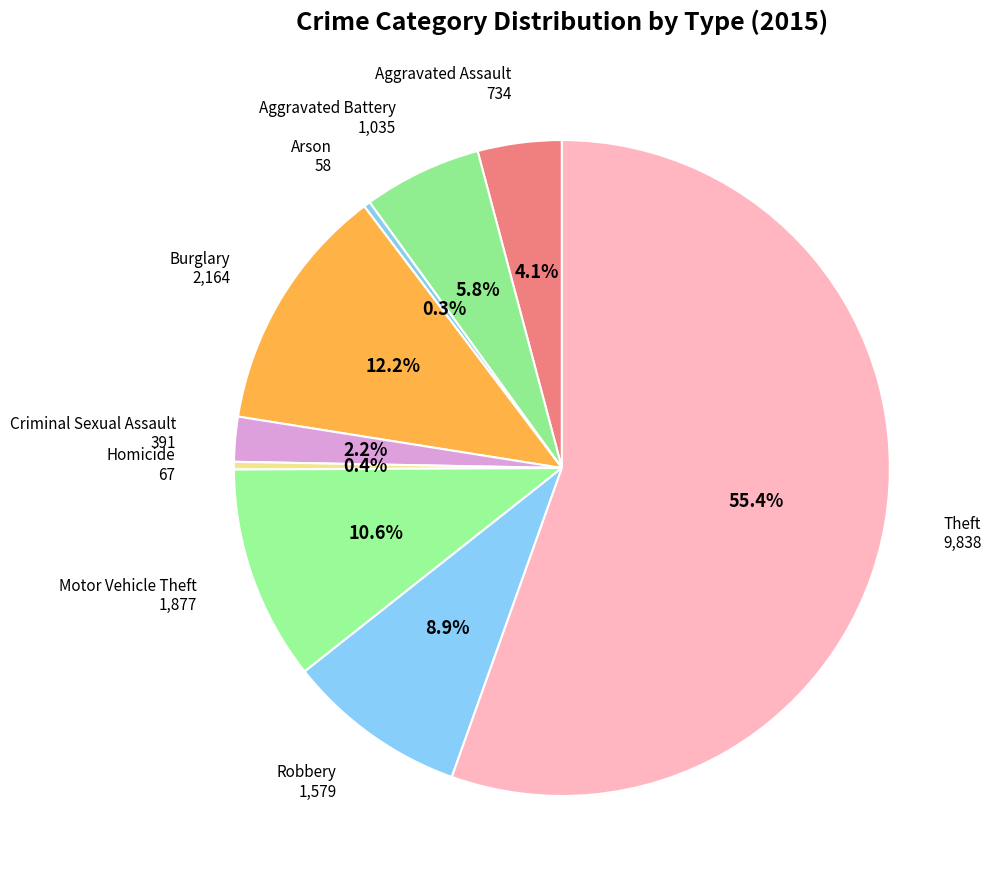

What percentage is NOT represented by Burglary?

87.8%